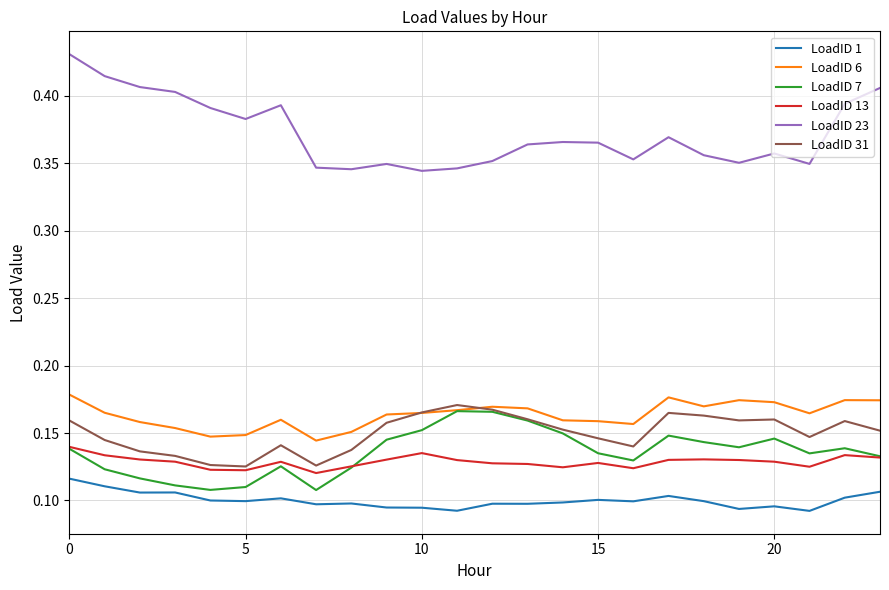

Which series has the largest range (max minus min)?

LoadID 23